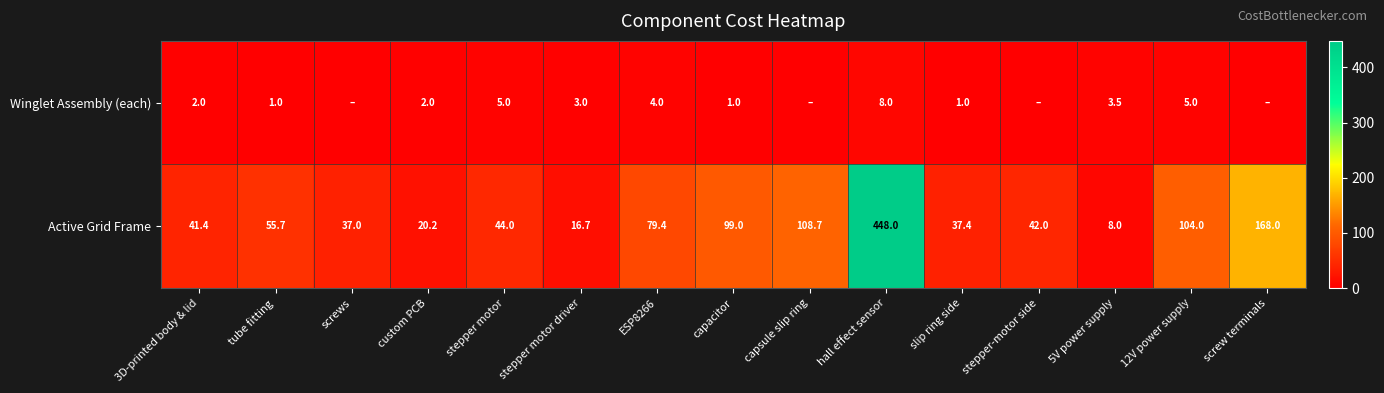

True or false: Winglet Assembly (each) has a value of 2.0 at custom PCB.

True